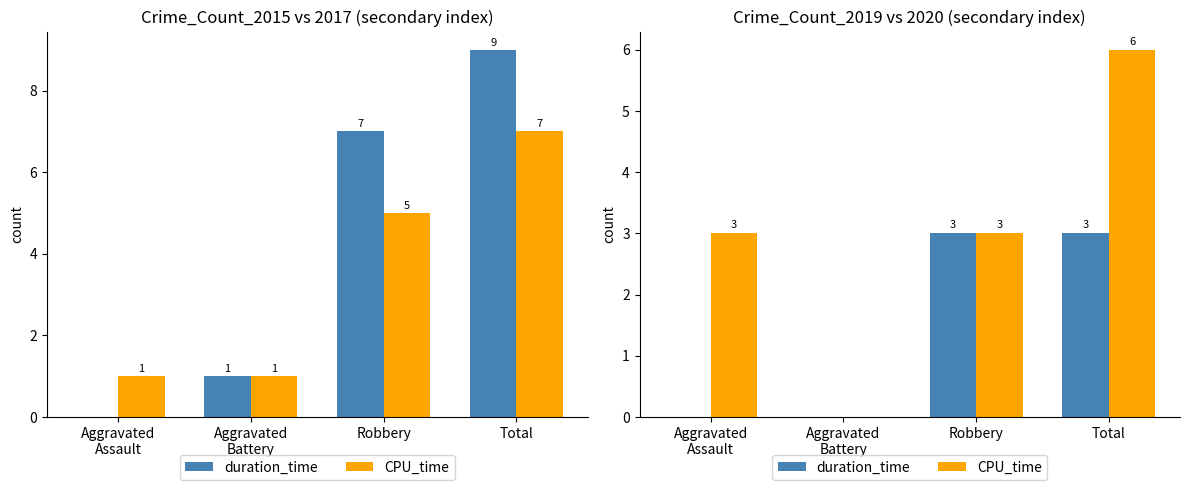

Which series has the largest total across all categories?

CPU_time